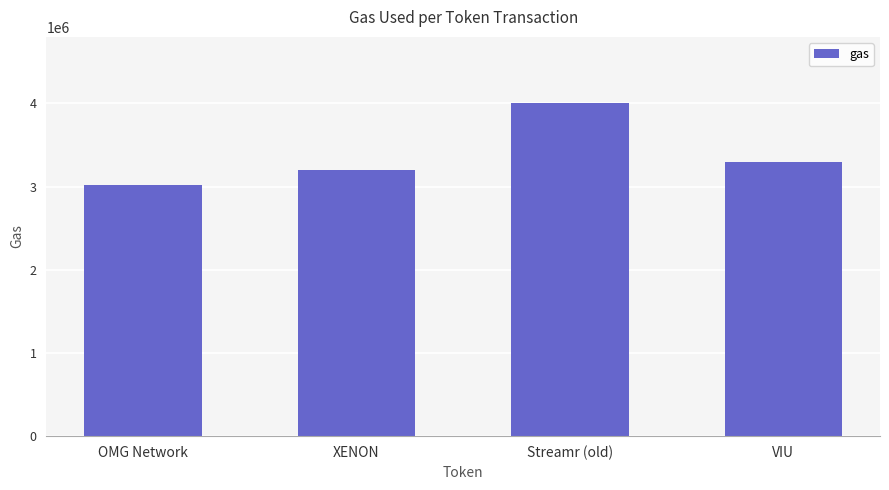

Approximately how many times larger is the value at OMG Network compared to XENON?

0.9